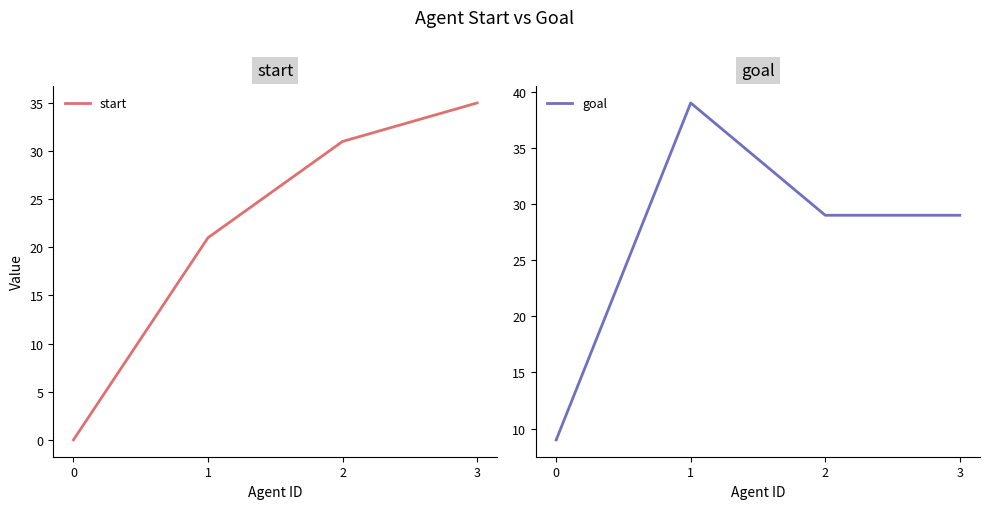

Reading left to right, what are all the values shown in this chart?

start: 0=0	1=21	2=31	3=35
goal: 0=9	1=39	2=29	3=29